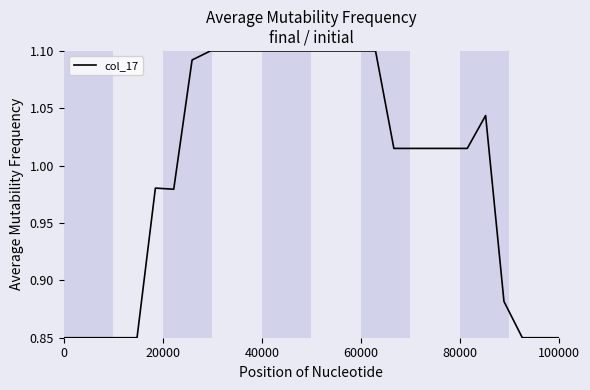

What is the difference between the maximum and minimum values?

0.3